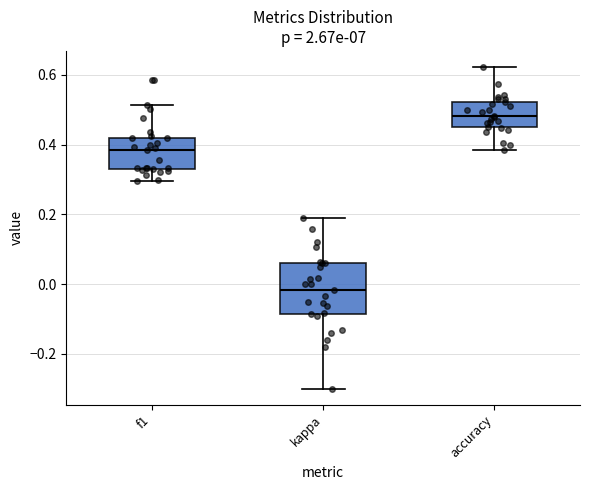

Reading left to right, read every box against the y-axis: the position of its median line, the range the box covers, and the ends of its whiskers. The values are not printed on the chart, so give them approximately, as read against the axis.

f1: median 0.38, box 0.32 to 0.42, whiskers 0.30 to 0.52
kappa: median -0.02, box -0.08 to 0.06, whiskers -0.30 to 0.20
accuracy: median 0.48, box 0.46 to 0.52, whiskers 0.38 to 0.62